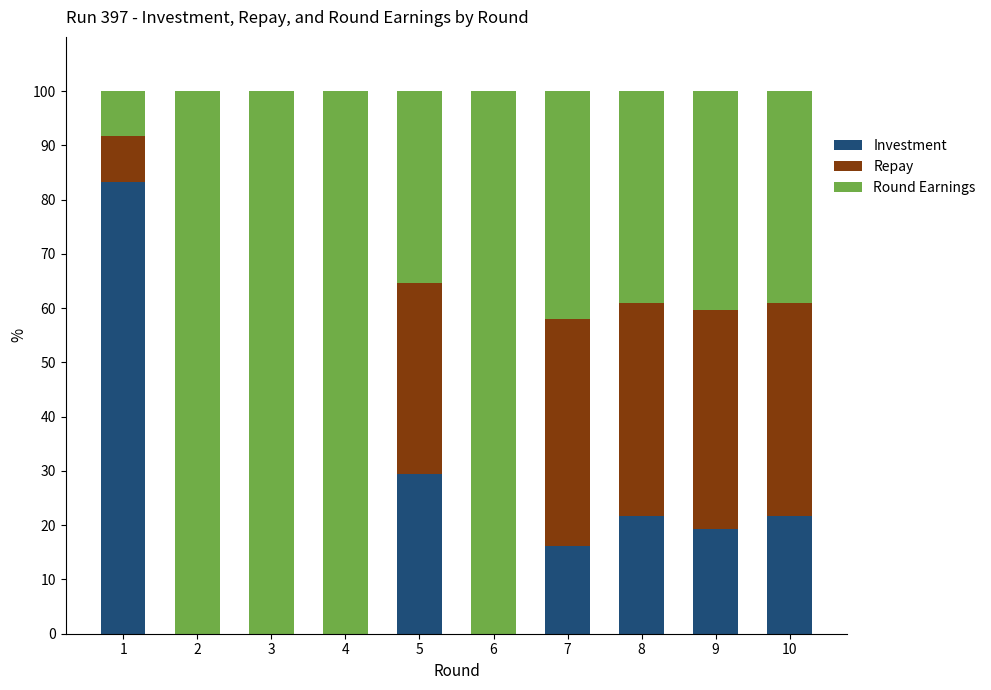

Does the chart contain stacked bars?

Yes